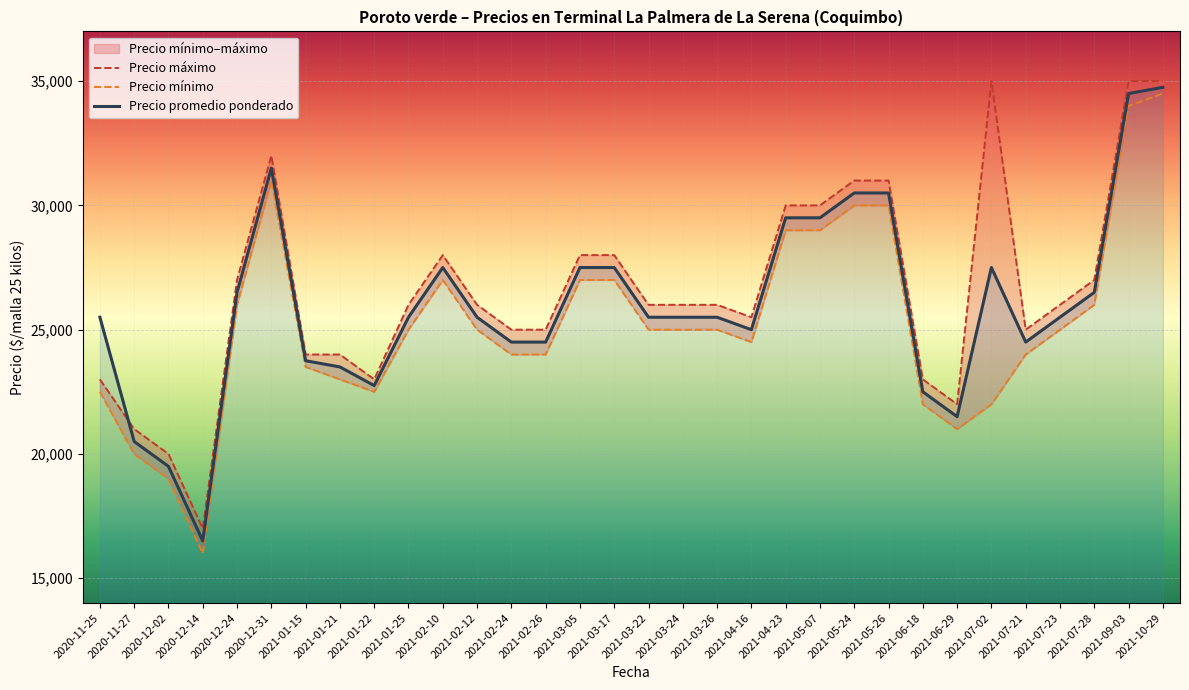

What position from the left is 2020-12-02?

3